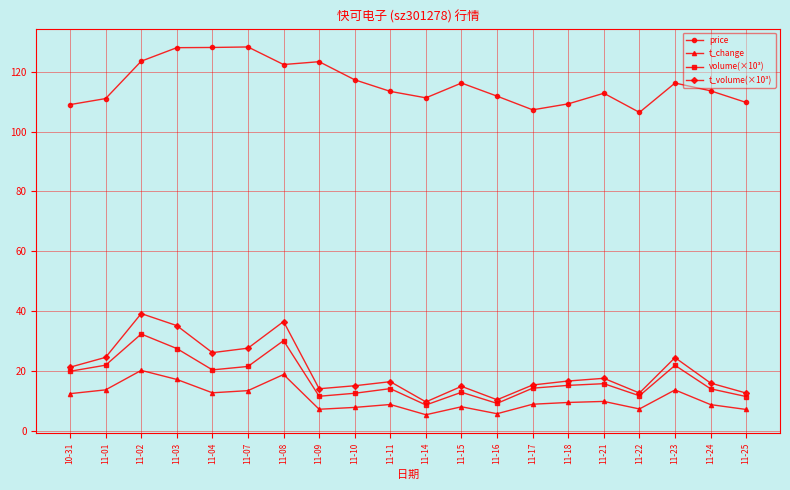

List the series in order of their peak value, lowest first.

t_change, volume(×10³), t_volume(×10³), price